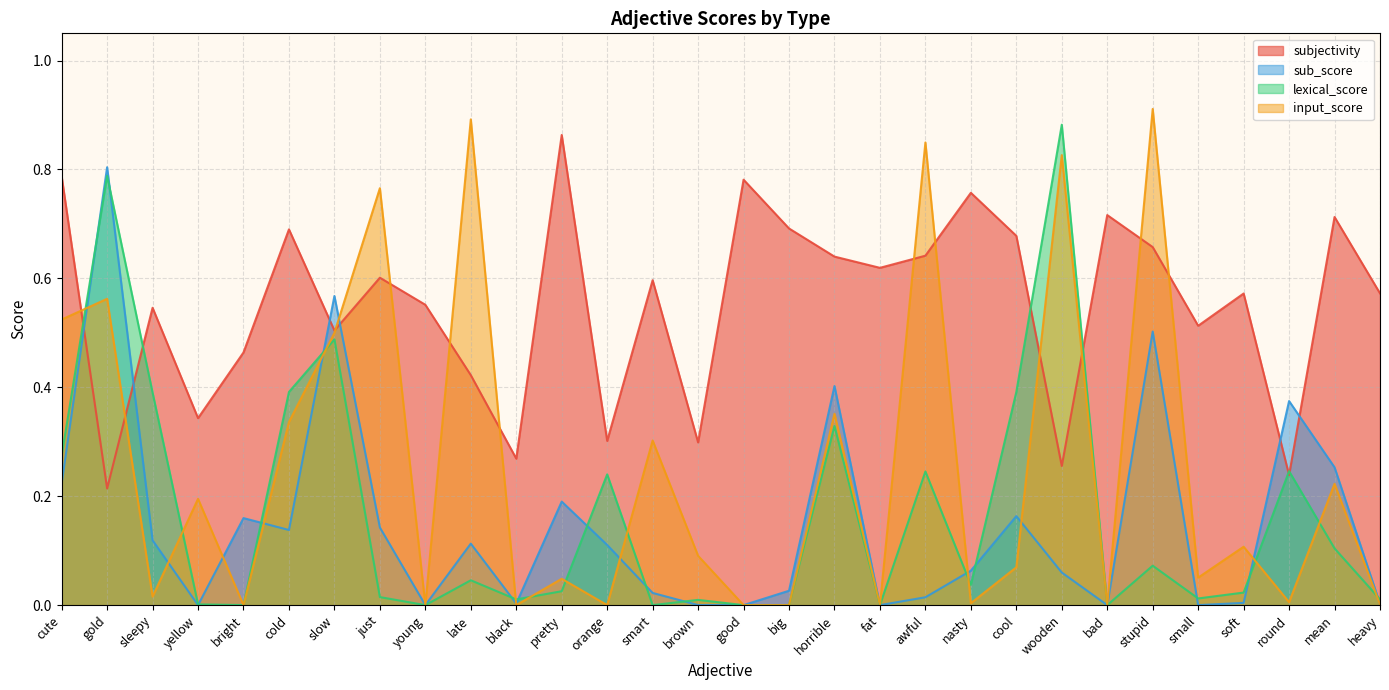

What is the difference between the highest and lowest values at nasty?

0.8